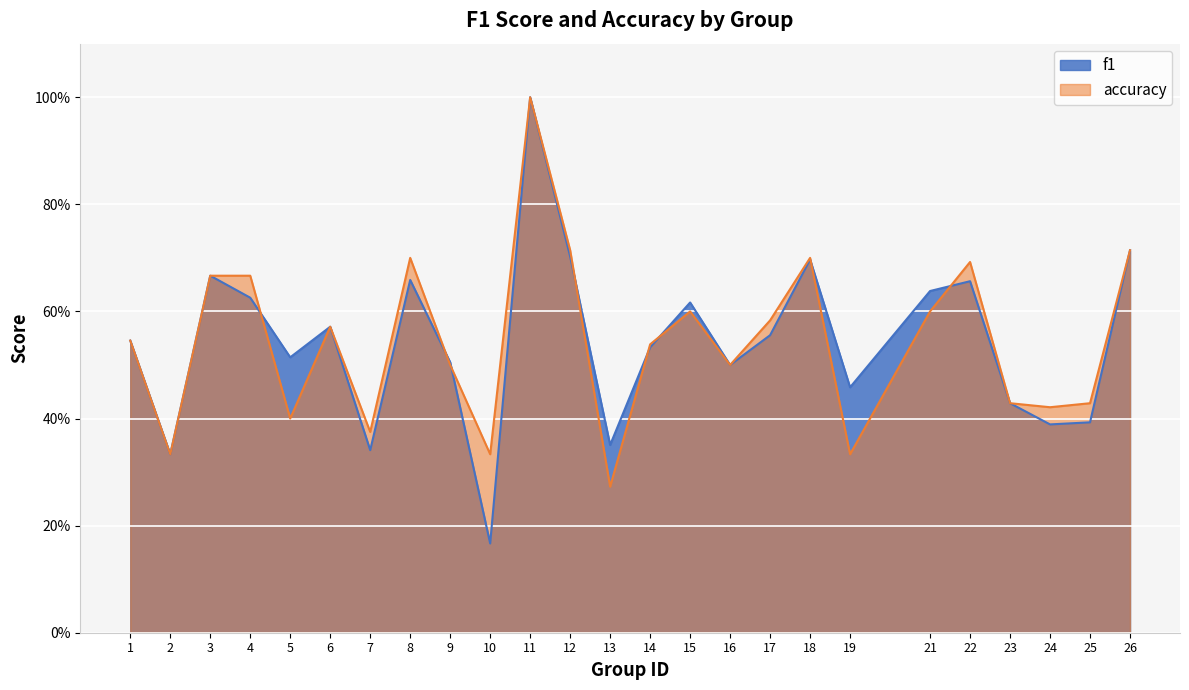

How many data points does each series have?

25